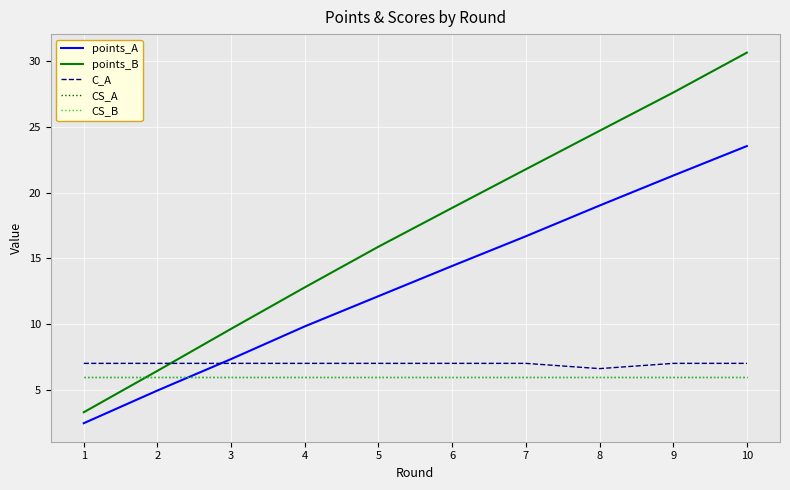

Does the chart have visible grid lines?

Yes